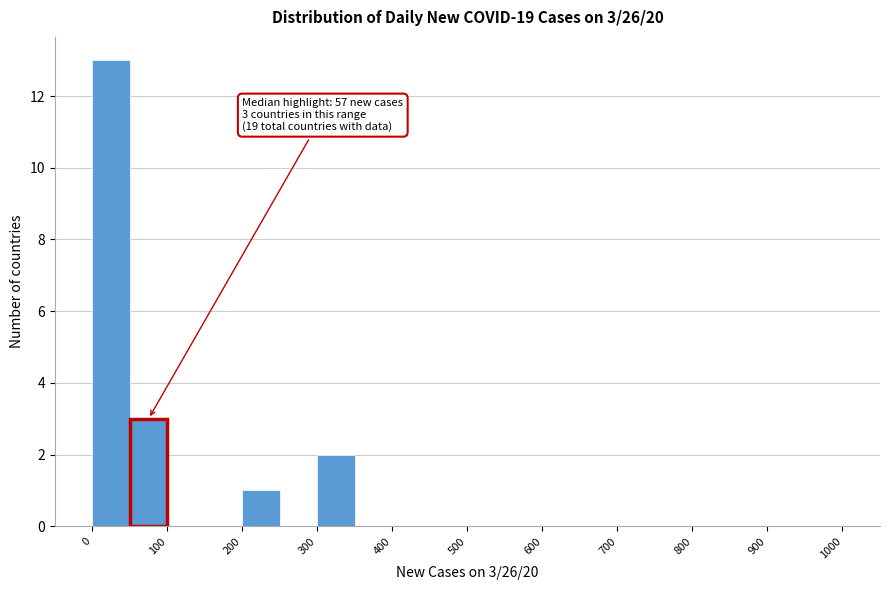

Which range on the x-axis has the tallest bar?

0 to 50